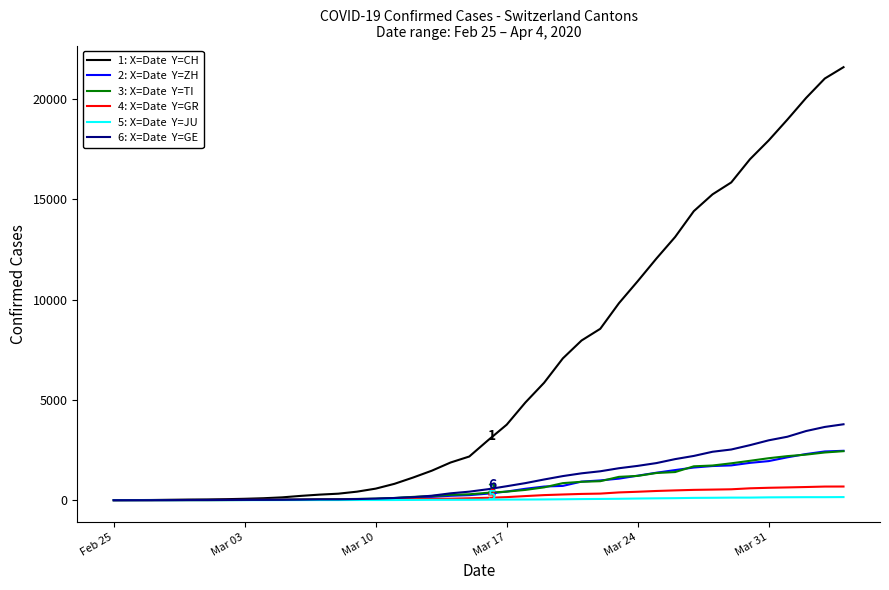

What is the greatest value displayed?

21583